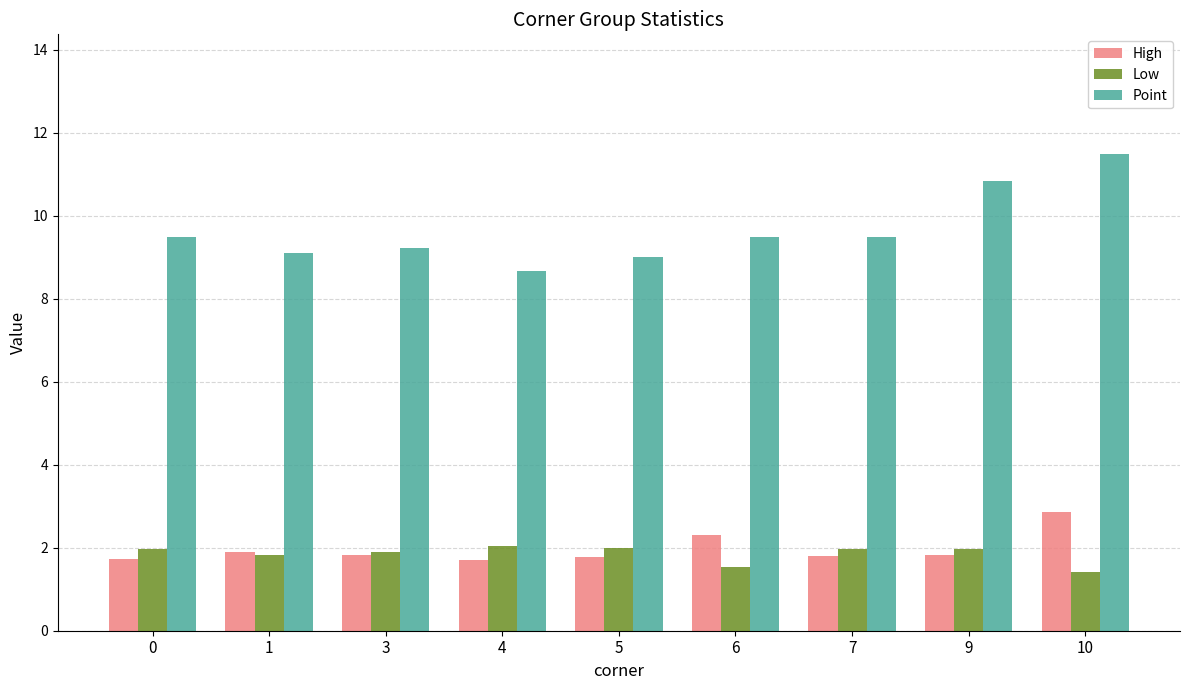

List the series in order of their peak value, highest first.

Point, High, Low